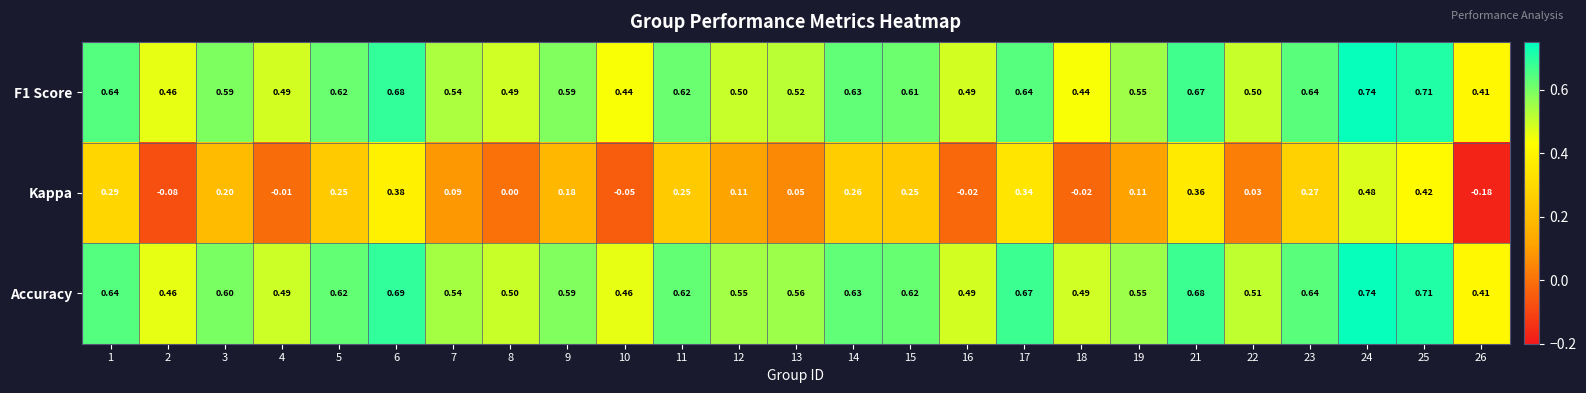

Is the value of Accuracy at 19 greater than the value of Kappa at 11?

Yes